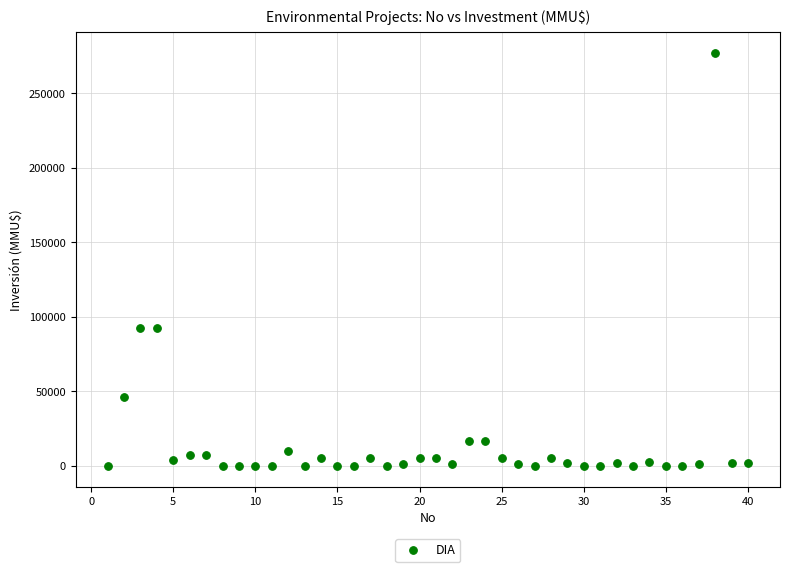

What is the range of X values (max minus min)?

39